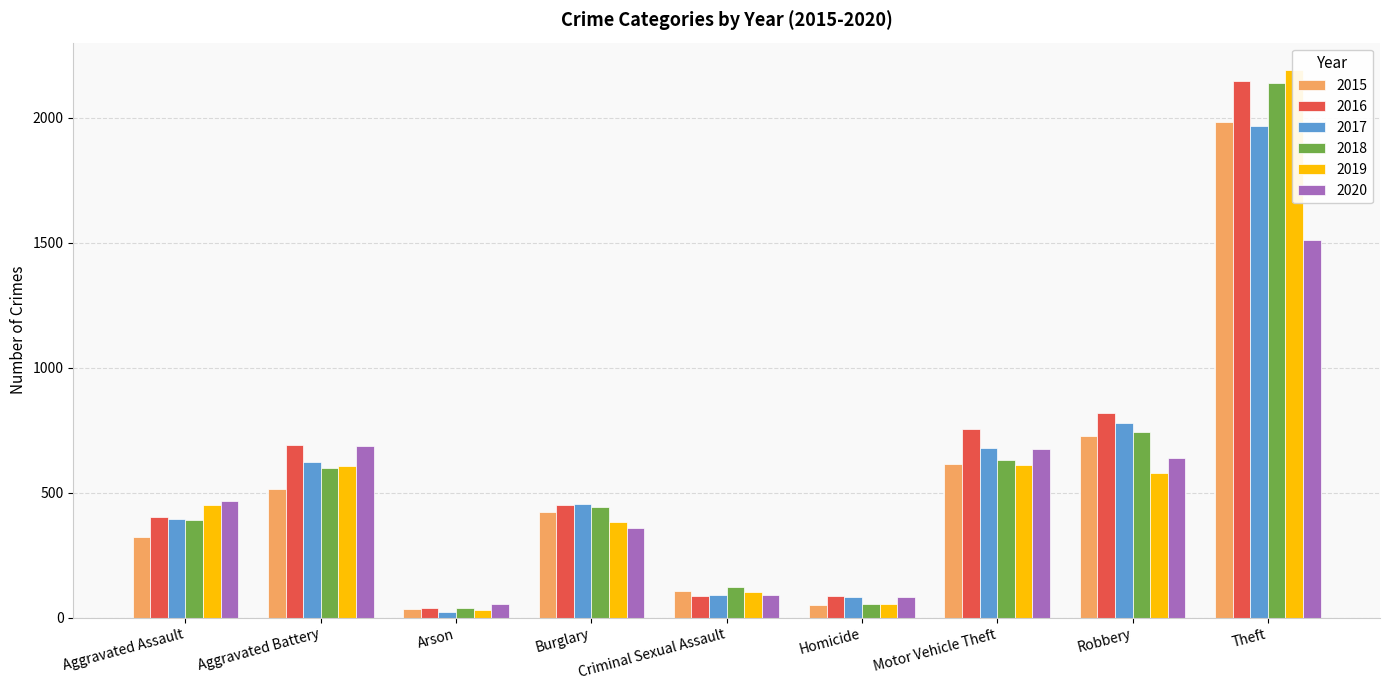

Rank the categories by 2015 value from highest to lowest.

Theft, Robbery, Motor Vehicle Theft, Aggravated Battery, Burglary, Aggravated Assault, Criminal Sexual Assault, Homicide, Arson